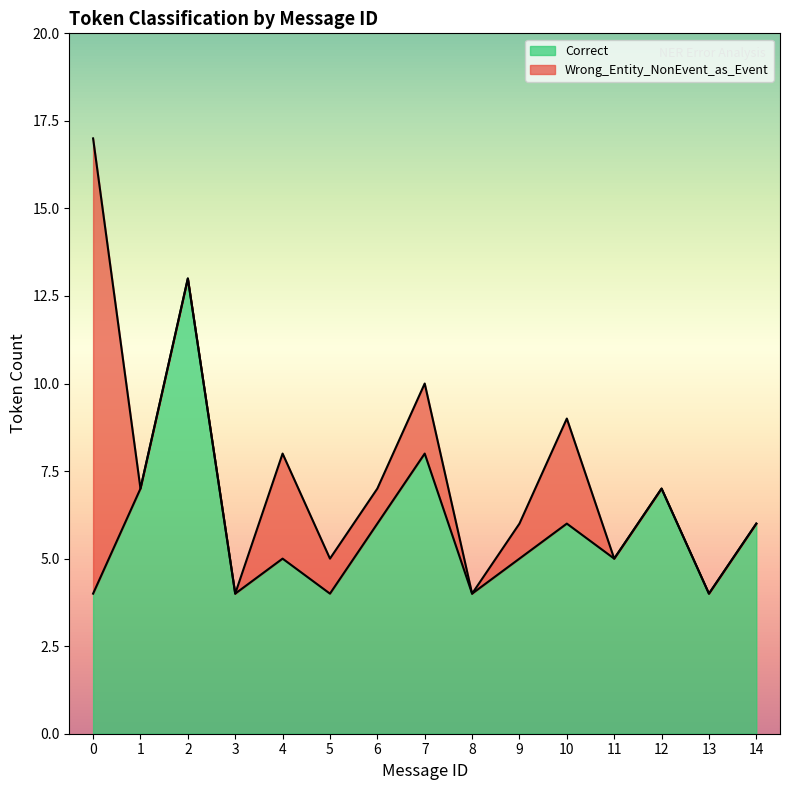

What is the greatest value displayed?

13